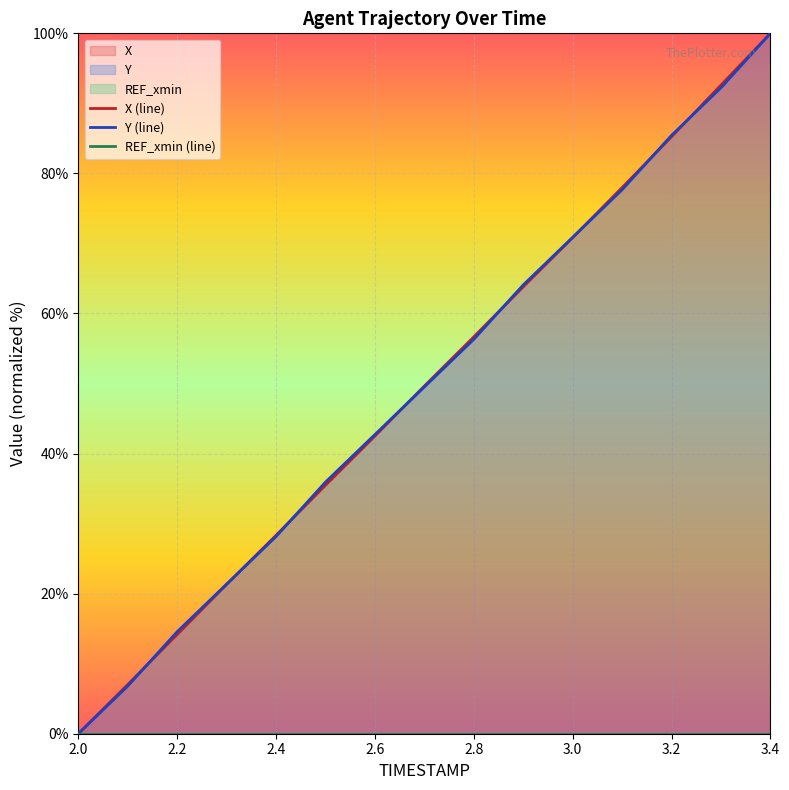

The X (line) series shows 58.4 at 3.4. True or false?

False